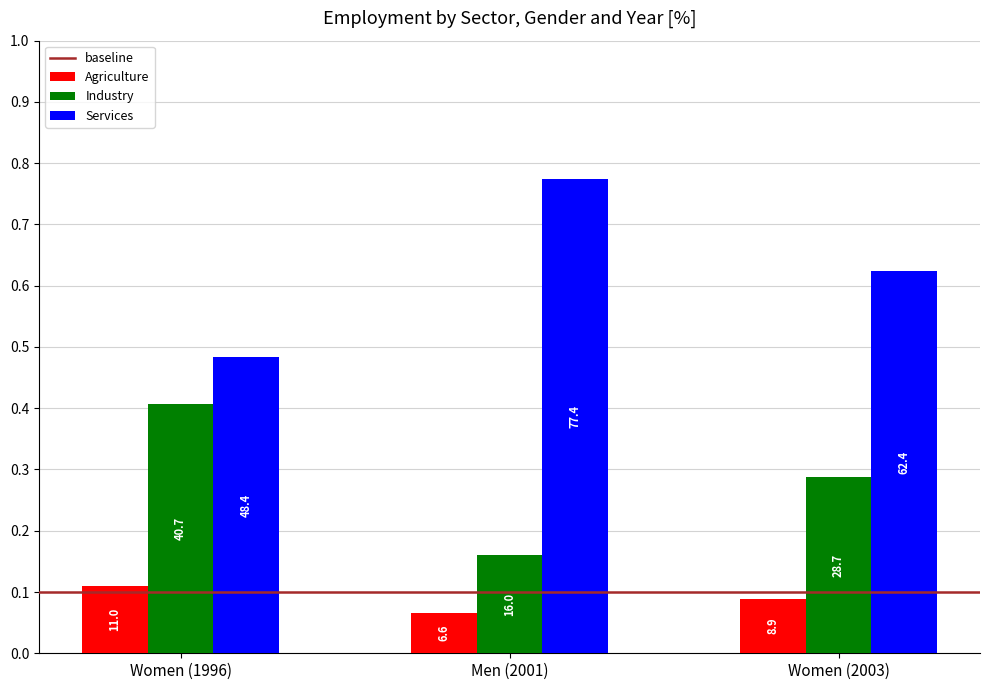

Which has a higher value, Women (2003) or Women (1996)?

Women (1996)